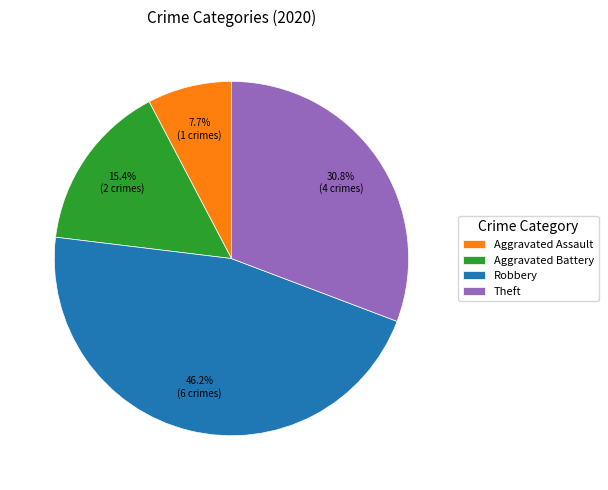

What is the smallest slice in the pie chart?

Aggravated Assault